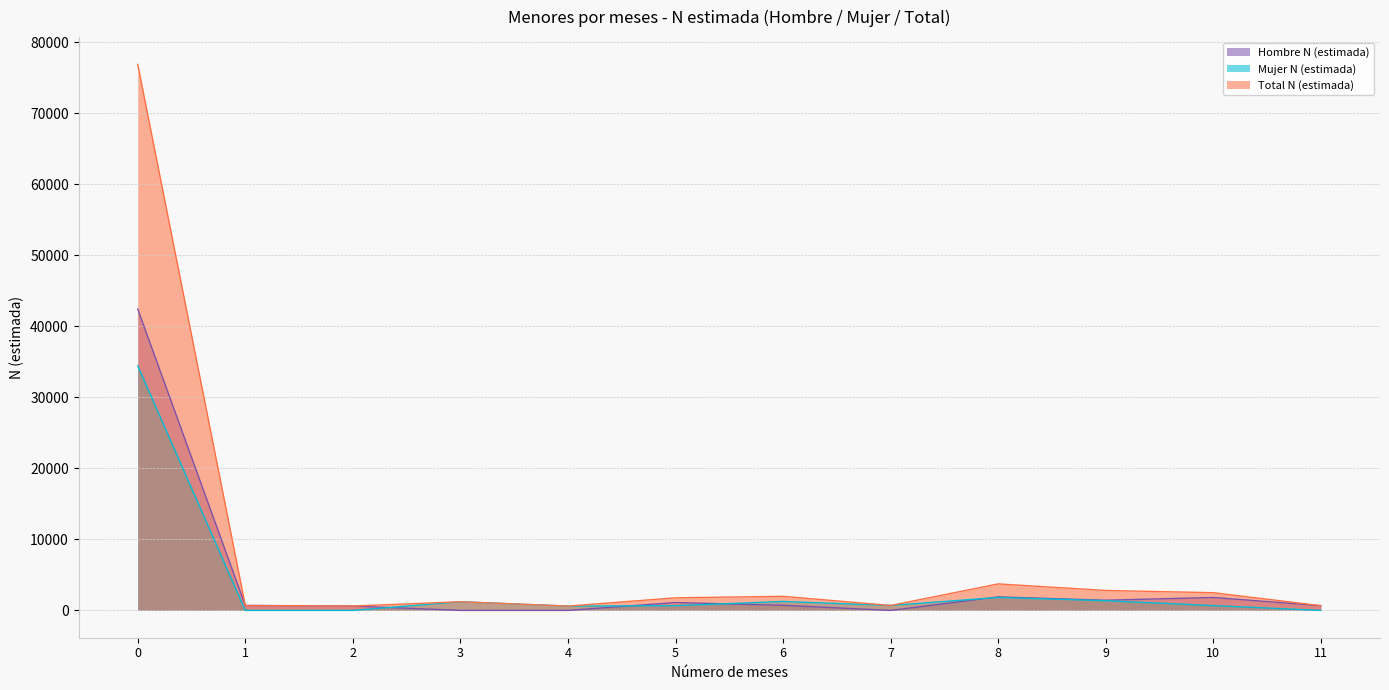

How many interior local valleys does the Total N (estimada) series have?

3